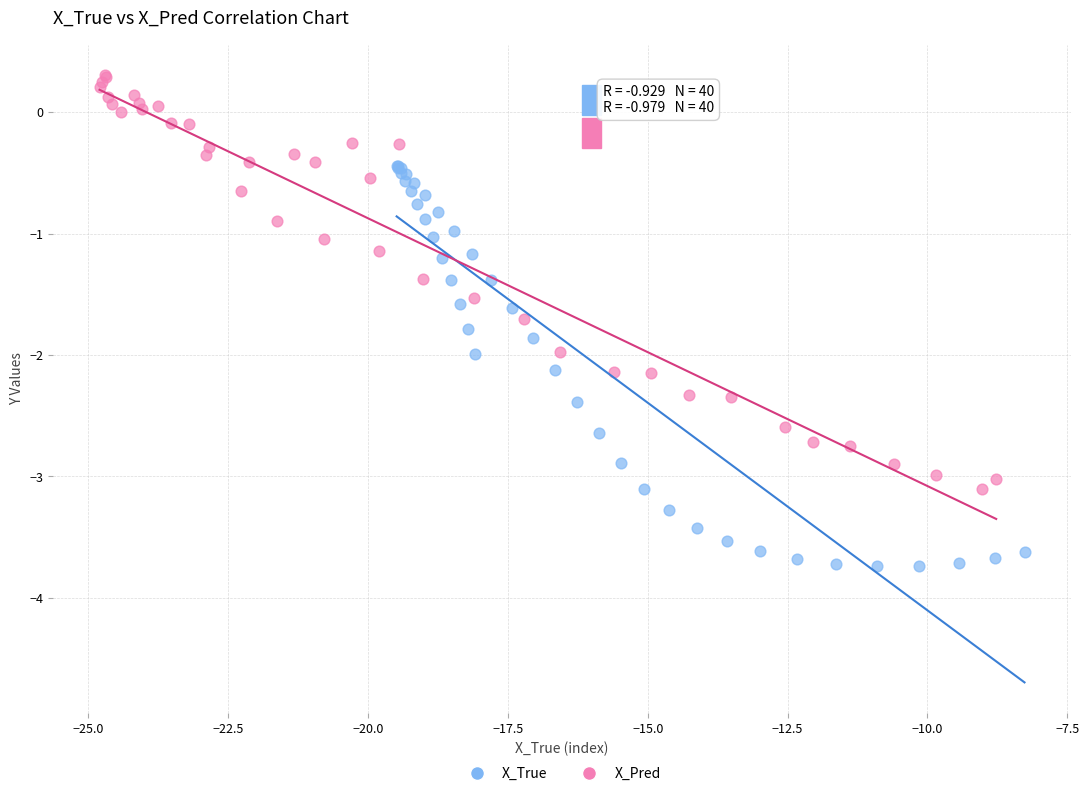

Which series has the largest Y range (max minus min)?

X_Pred